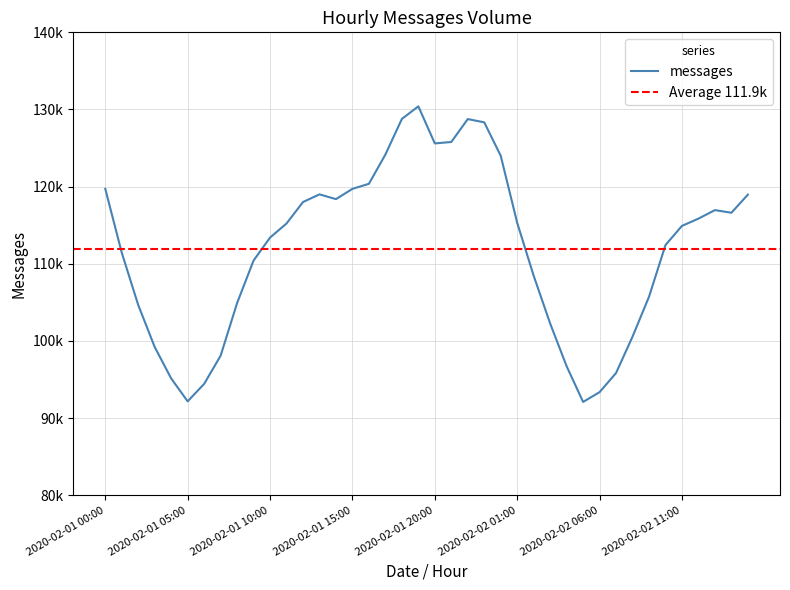

What is the greatest value displayed?

130409.8